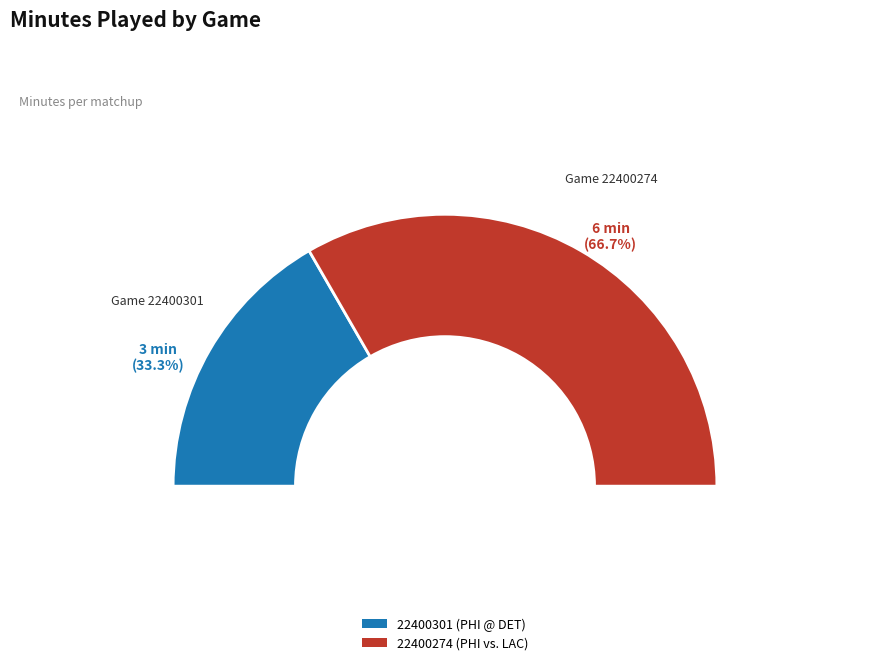

Is 22400301 (PHI @ DET) the majority of the pie?

No